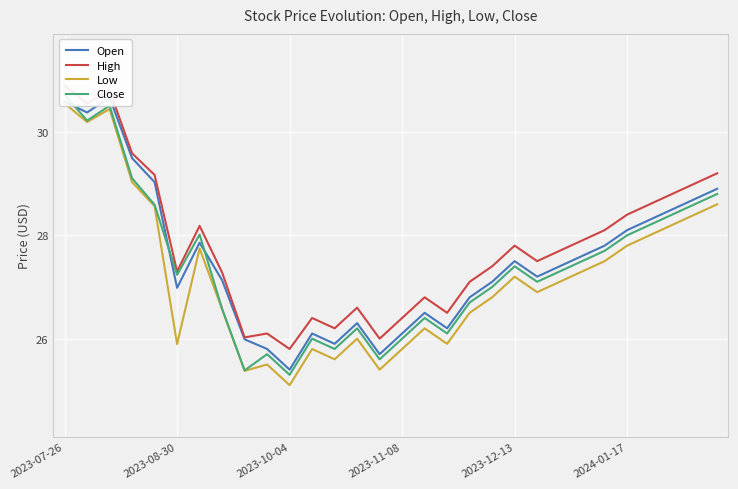

Is the value of Open at 14 greater than the value of Close at 18?

No